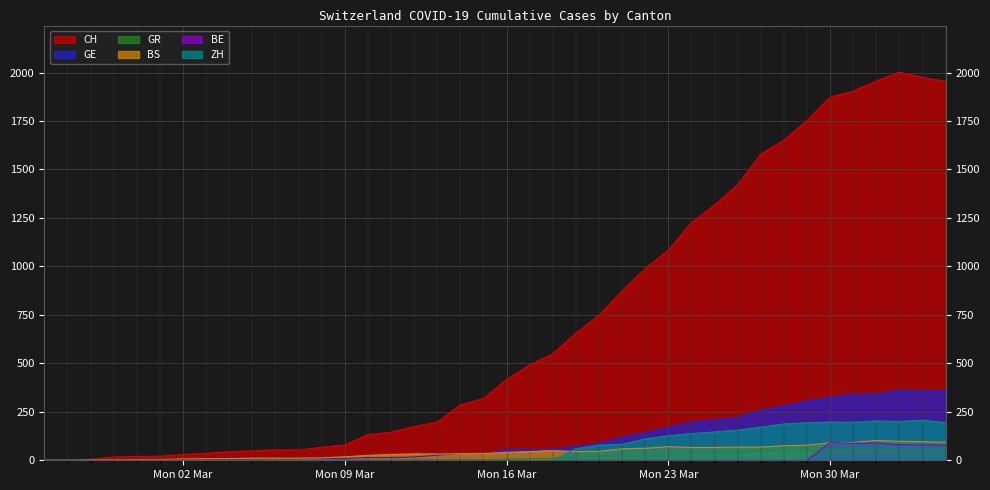

Which series has the largest range (max minus min)?

CH